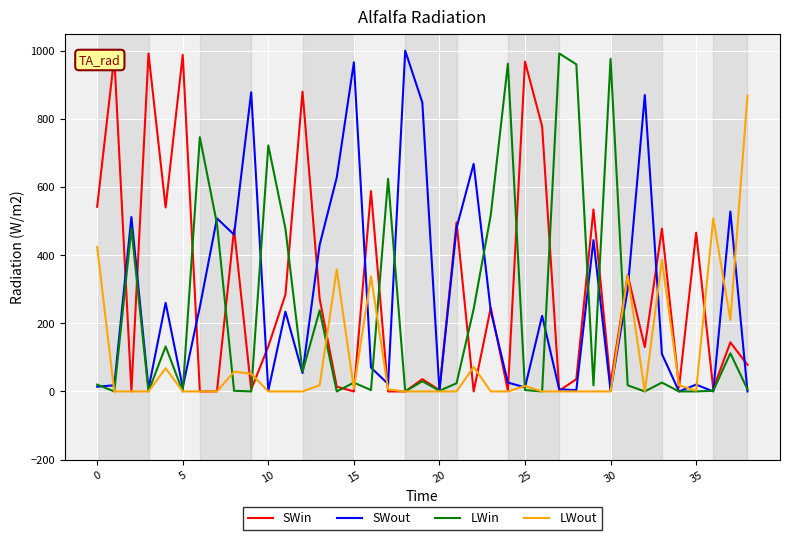

In SWout, how many points are lower than both neighbors (excluding endpoints)?

12